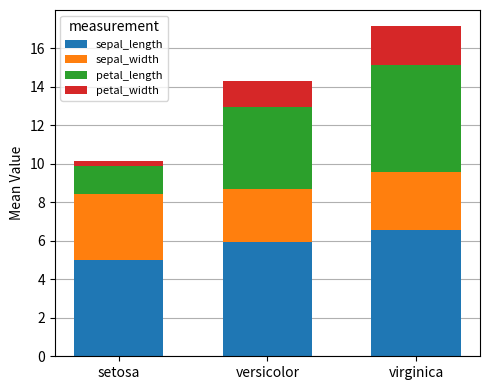

The value of sepal_length at virginica is 4.0. True or false?

False